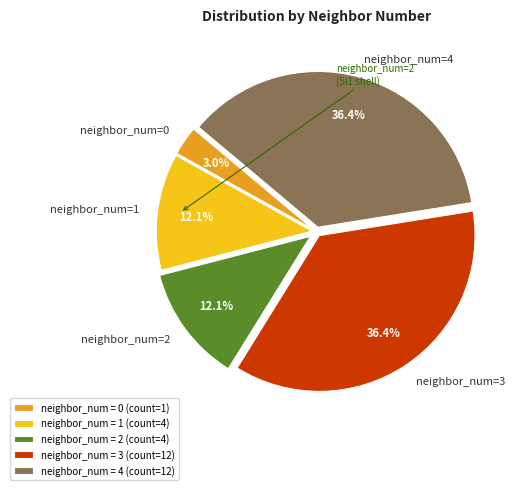

Does any single category account for the majority?

No